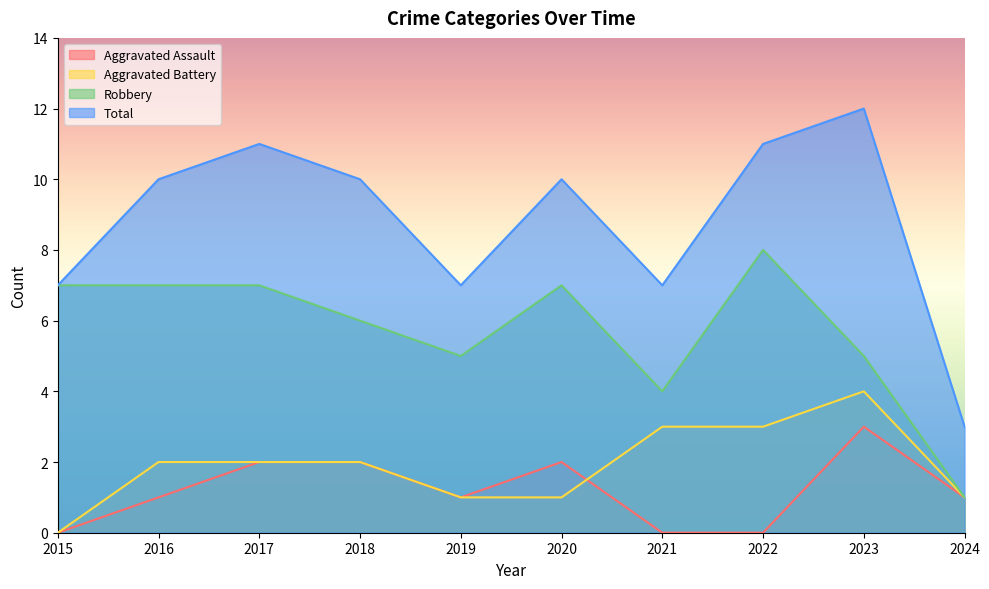

List the labels in order of Aggravated Battery value, largest first.

2023, 2021, 2022, 2016, 2017, 2018, 2019, 2020, 2024, 2015